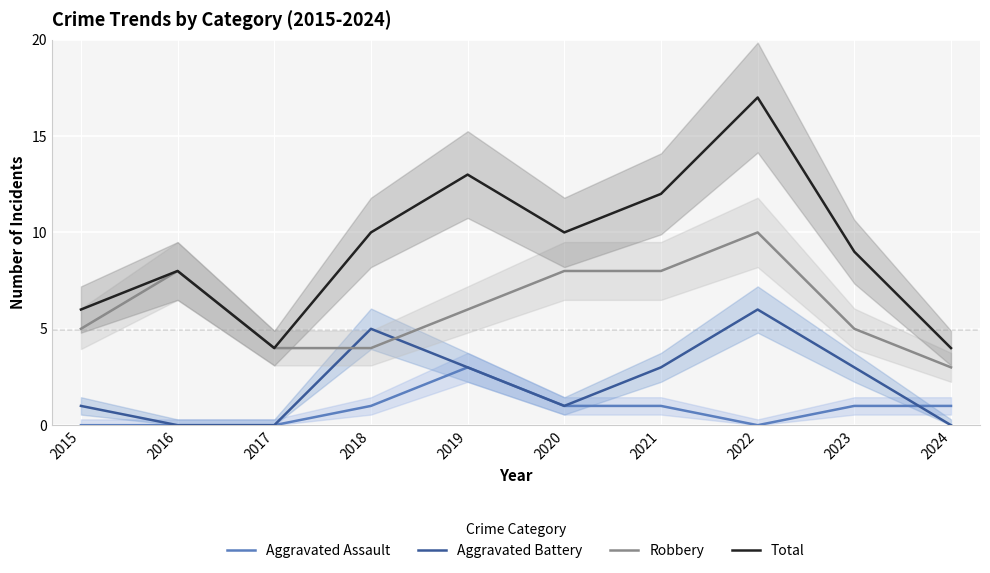

Between 2018 and 2023, which series saw the biggest shift?

Aggravated Battery